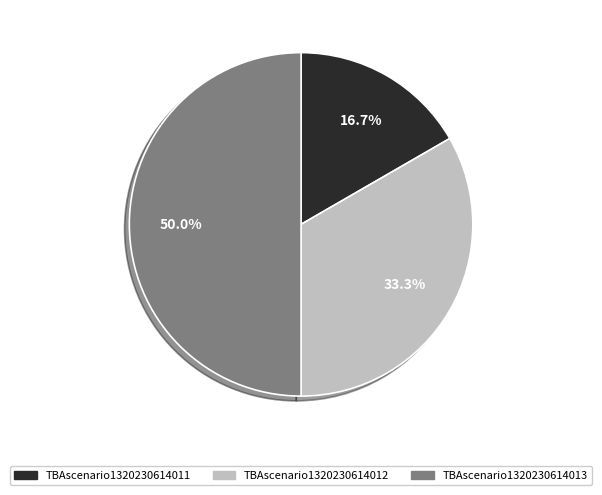

Is it true that TBAscenario1320230614013 is 50% of the pie?

True